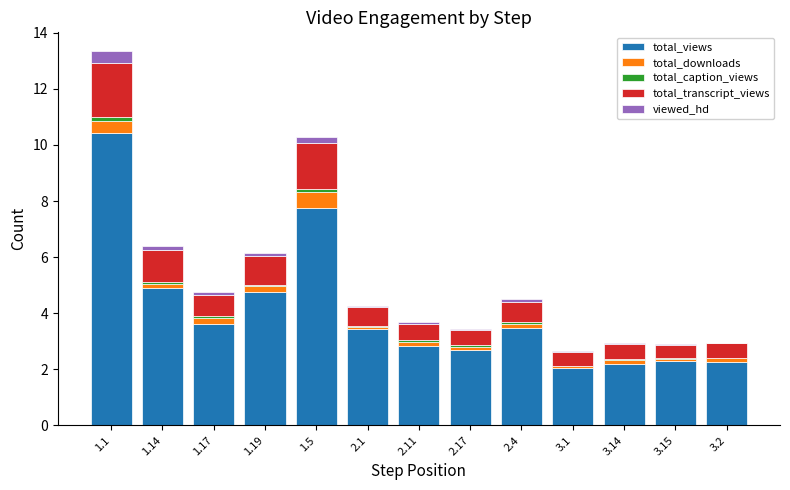

At which category is the sum across all series the highest?

1.1